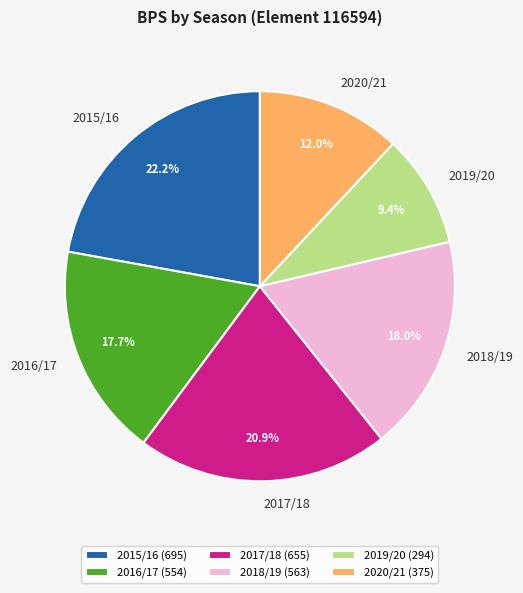

What is the largest slice in the pie chart?

2015/16